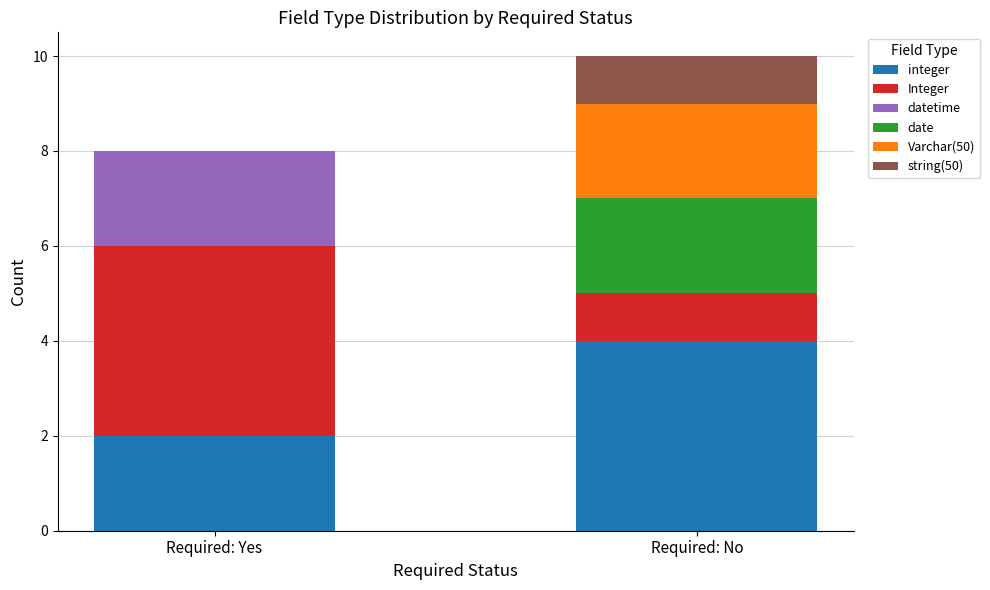

What is the total value across all series at Required: Yes?

8